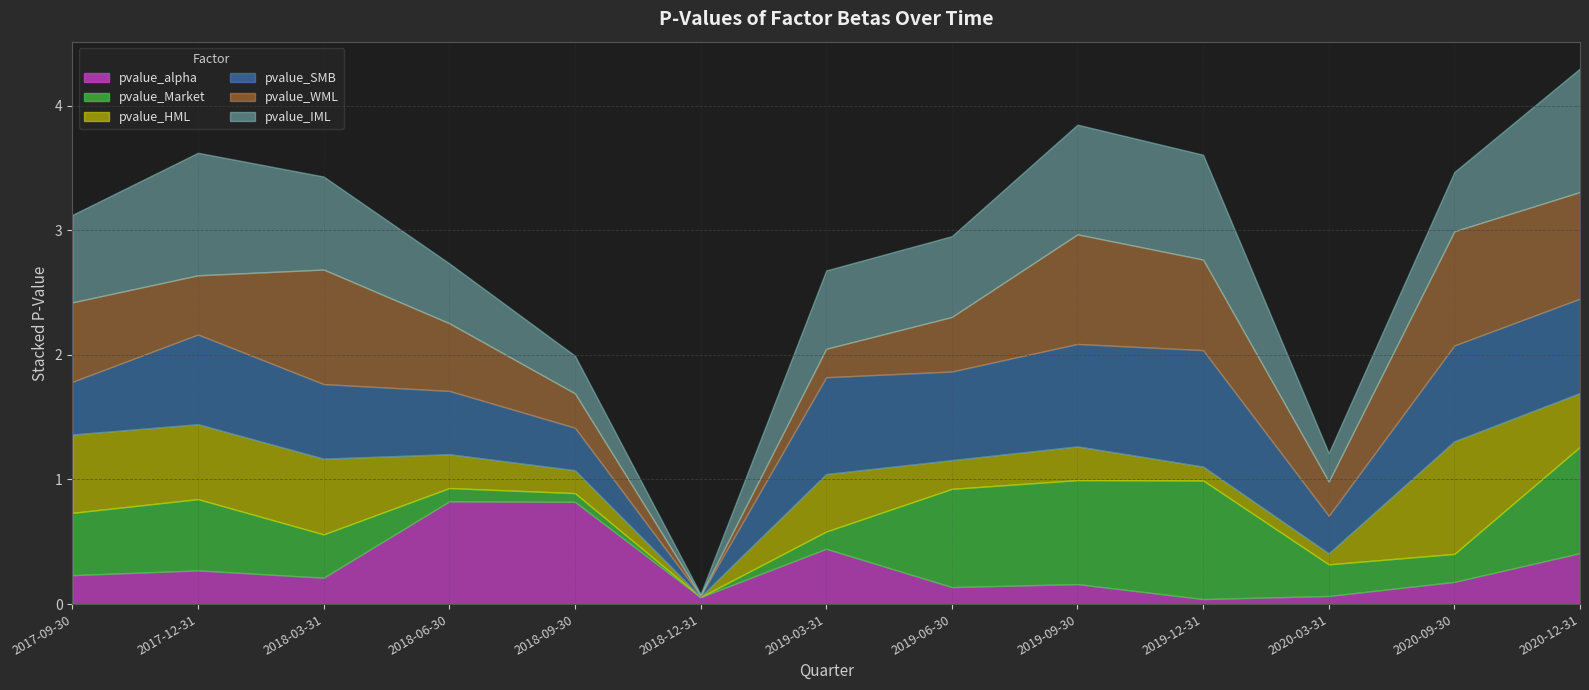

Reading left to right, transcribe all the data shown in this chart.

pvalue_alpha: 2017-09-30=0.2	2017-12-31=0.3	2018-03-31=0.2	2018-06-30=0.8	2018-09-30=0.8	2018-12-31=0.1	2019-03-31=0.4	2019-06-30=0.1	2019-09-30=0.2	2019-12-31=0.0	2020-03-31=0.1	2020-09-30=0.2	2020-12-31=0.4
pvalue_Market: 2017-09-30=0.5	2017-12-31=0.6	2018-03-31=0.3	2018-06-30=0.1	2018-09-30=0.1	2018-12-31=0.0	2019-03-31=0.1	2019-06-30=0.8	2019-09-30=0.8	2019-12-31=1.0	2020-03-31=0.3	2020-09-30=0.2	2020-12-31=0.9
pvalue_HML: 2017-09-30=0.6	2017-12-31=0.6	2018-03-31=0.6	2018-06-30=0.3	2018-09-30=0.2	2018-12-31=0.0	2019-03-31=0.5	2019-06-30=0.2	2019-09-30=0.3	2019-12-31=0.1	2020-03-31=0.1	2020-09-30=0.9	2020-12-31=0.4
pvalue_SMB: 2017-09-30=0.4	2017-12-31=0.7	2018-03-31=0.6	2018-06-30=0.5	2018-09-30=0.3	2018-12-31=0.0	2019-03-31=0.8	2019-06-30=0.7	2019-09-30=0.8	2019-12-31=0.9	2020-03-31=0.3	2020-09-30=0.8	2020-12-31=0.8
pvalue_WML: 2017-09-30=0.6	2017-12-31=0.5	2018-03-31=0.9	2018-06-30=0.5	2018-09-30=0.3	2018-12-31=0.0	2019-03-31=0.2	2019-06-30=0.4	2019-09-30=0.9	2019-12-31=0.7	2020-03-31=0.3	2020-09-30=0.9	2020-12-31=0.9
pvalue_IML: 2017-09-30=0.7	2017-12-31=1.0	2018-03-31=0.7	2018-06-30=0.5	2018-09-30=0.3	2018-12-31=0.0	2019-03-31=0.6	2019-06-30=0.6	2019-09-30=0.9	2019-12-31=0.8	2020-03-31=0.2	2020-09-30=0.5	2020-12-31=1.0